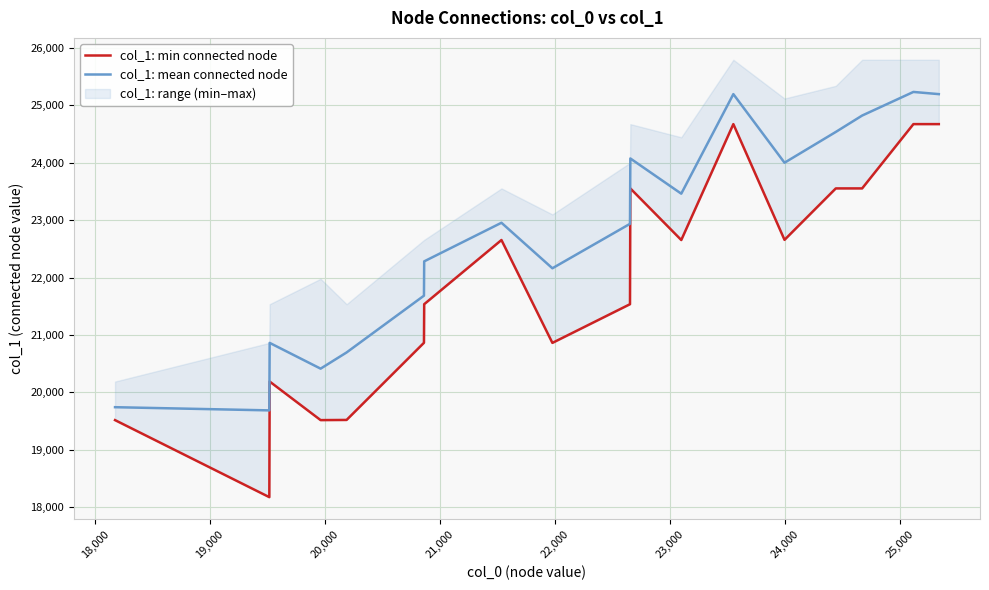

What is the highest value of the col_1: mean connected node series?

25232.5